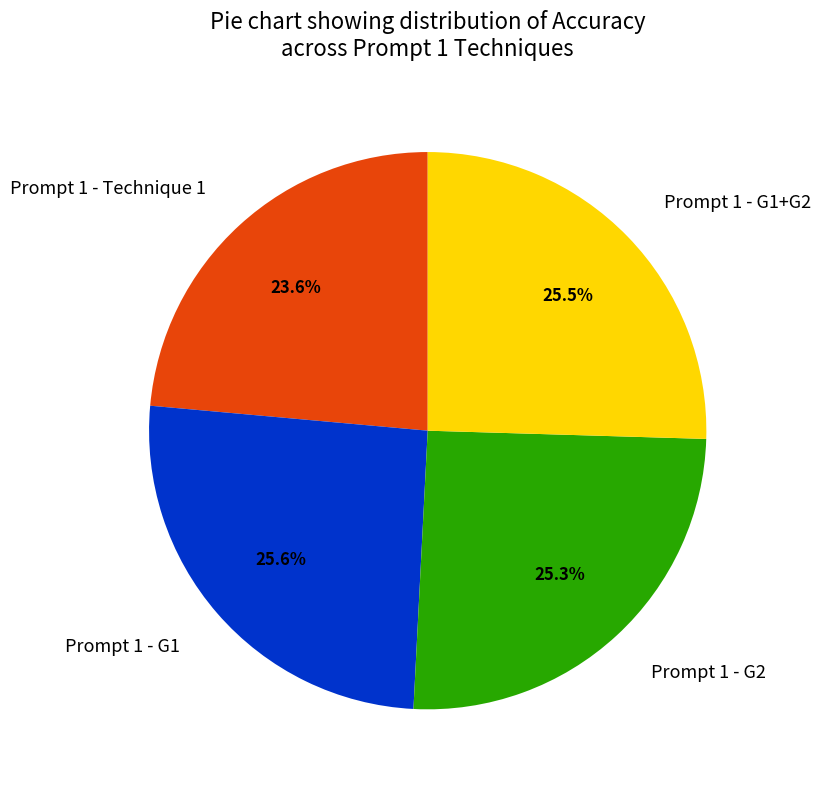

To the nearest percent, what is the average slice percentage?

25%